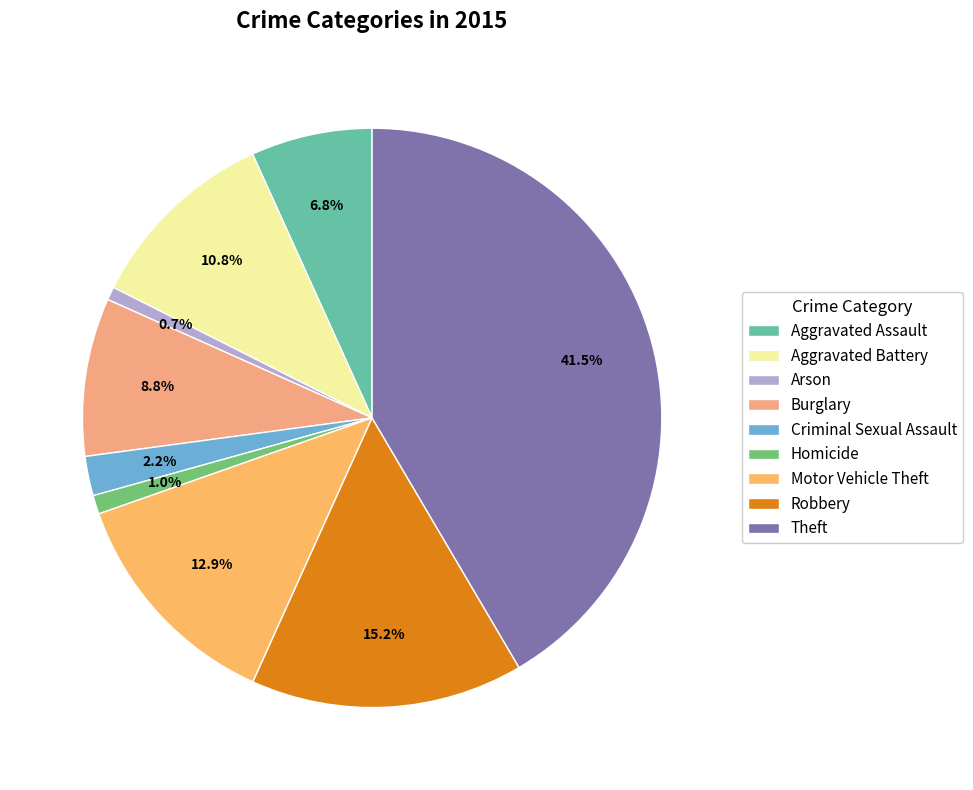

Combined, do Theft and Robbery account for over 50%?

Yes